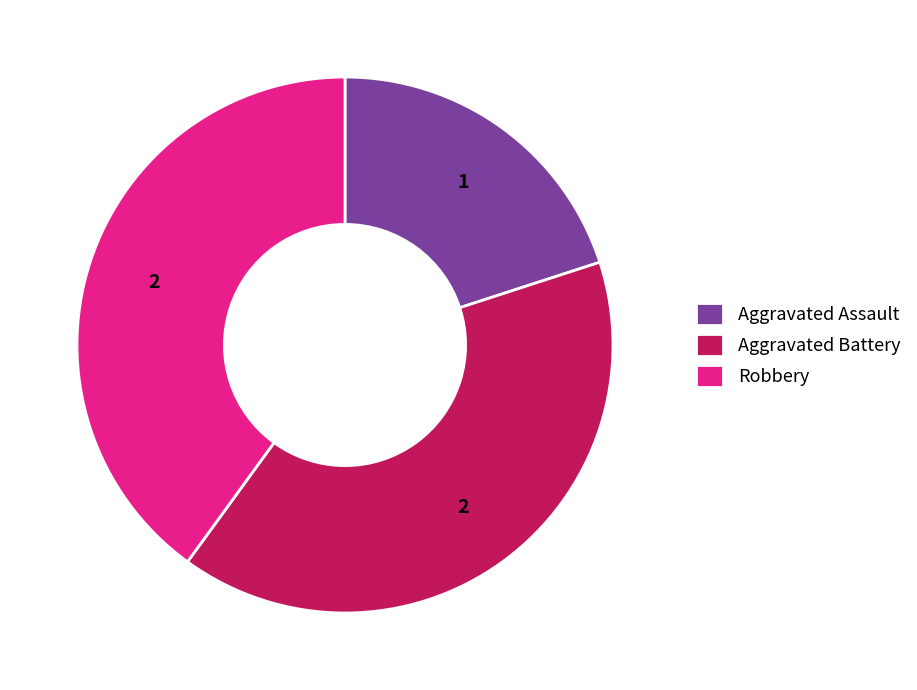

Approximately how many times larger is the value at Aggravated Assault compared to Robbery?

0.5